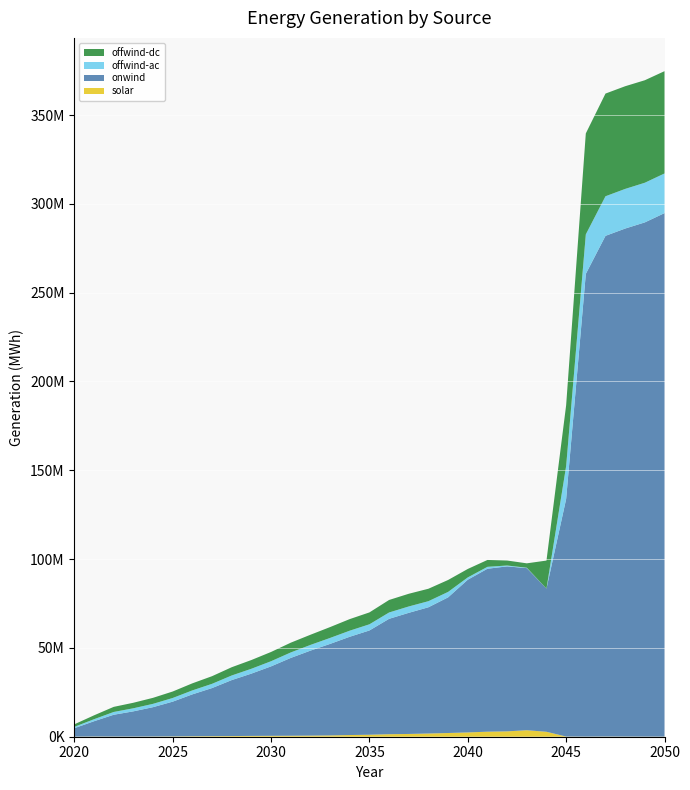

Reading left to right, transcribe all the data shown in this chart.

solar: 2020=53242.7	2021=120936.2	2022=102444.3	2023=99503.6	2024=130113.6	2025=178401.2	2026=268797.6	2027=323642.7	2028=378780.0	2029=458557.7	2030=504547.5	2031=551667.0	2032=625952.0	2033=733850.2	2034=946426.6	2035=1120469.6	2036=1413957.2	2037=1558041.0	2038=1812663.0	2039=2095645.5	2040=2413917.8	2041=2836572.0	2042=3018133.6	2043=3658415.3	2044=2783468.3	2045=102824.9	2046=66081.2	2047=104862.8	2048=87701.3	2049=63196.4	2050=66941.7
onwind: 2020=4755578.9	2021=8598256.8	2022=12265786.1	2023=14187441.3	2024=16513218.9	2025=19567752.7	2026=23582202.1	2027=27076720.7	2028=31505049.6	2029=35078062.8	2030=39105530.9	2031=43805417.3	2032=47836793.3	2033=51525878.4	2034=55336717.2	2035=58703929.0	2036=64962753.9	2037=68194322.2	2038=71074642.7	2039=76367013.4	2040=85990398.2	2041=91740614.5	2042=92878703.1	2043=91266226.1	2044=80608283.4	2045=133729058.9	2046=260494893.5	2047=281887169.5	2048=286010911.5	2049=289505864.7	2050=294721964.1
offwind-ac: 2020=754240.7	2021=1135556.4	2022=1565383.5	2023=1725993.0	2024=1869363.6	2025=2060246.2	2026=2229430.1	2027=2385727.1	2028=2595938.3	2029=2727449.3	2030=2895096.6	2031=3081112.1	2032=3213844.6	2033=3350748.4	2034=3422426.6	2035=3473590.8	2036=3568389.1	2037=3586321.6	2038=3425242.1	2039=3070528.2	2040=1287281.5	2041=1077963.4	2042=498321.1	2043=212872.4	2044=82.5	2045=18527784.0	2046=22250690.0	2047=22285460.4	2048=22315208.9	2049=22322493.3	2050=22331884.2
offwind-dc: 2020=1424886.2	2021=2181859.4	2022=2869945.8	2023=3109410.1	2024=3381745.8	2025=3652408.9	2026=3978620.5	2027=4294624.9	2028=4648916.0	2029=4918937.8	2030=5211148.5	2031=5497505.7	2032=5722733.1	2033=6113752.0	2034=6522057.3	2035=6688463.1	2036=7049071.2	2037=7144861.3	2038=7002209.8	2039=6715966.8	2040=4761885.2	2041=3864749.9	2042=2800579.1	2043=2482995.3	2044=15782090.6	2045=34271616.0	2046=56835428.6	2047=57811737.7	2048=57806701.9	2049=57705794.6	2050=57584769.6